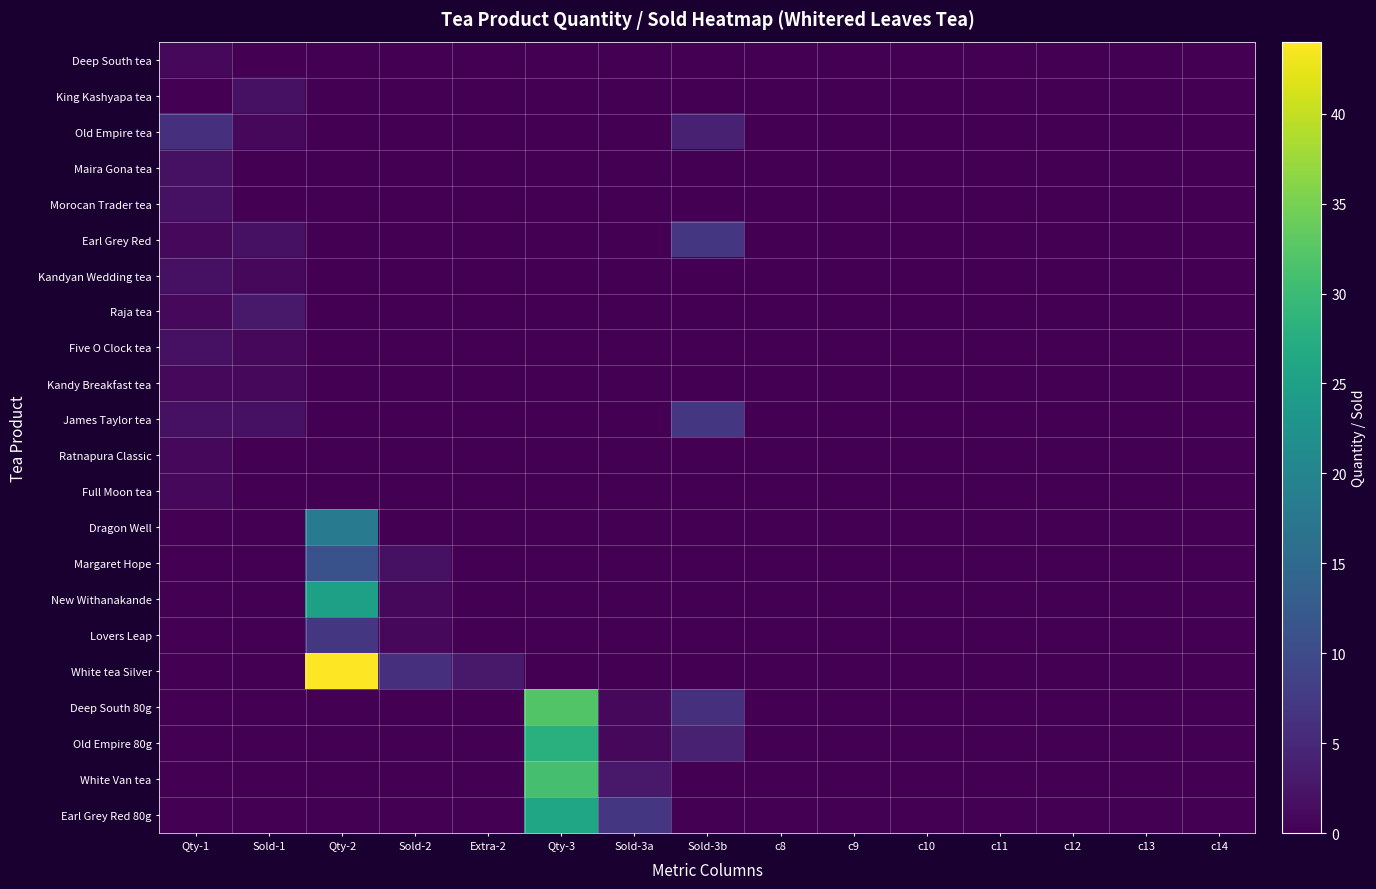

Count the number of data series in this chart.

22